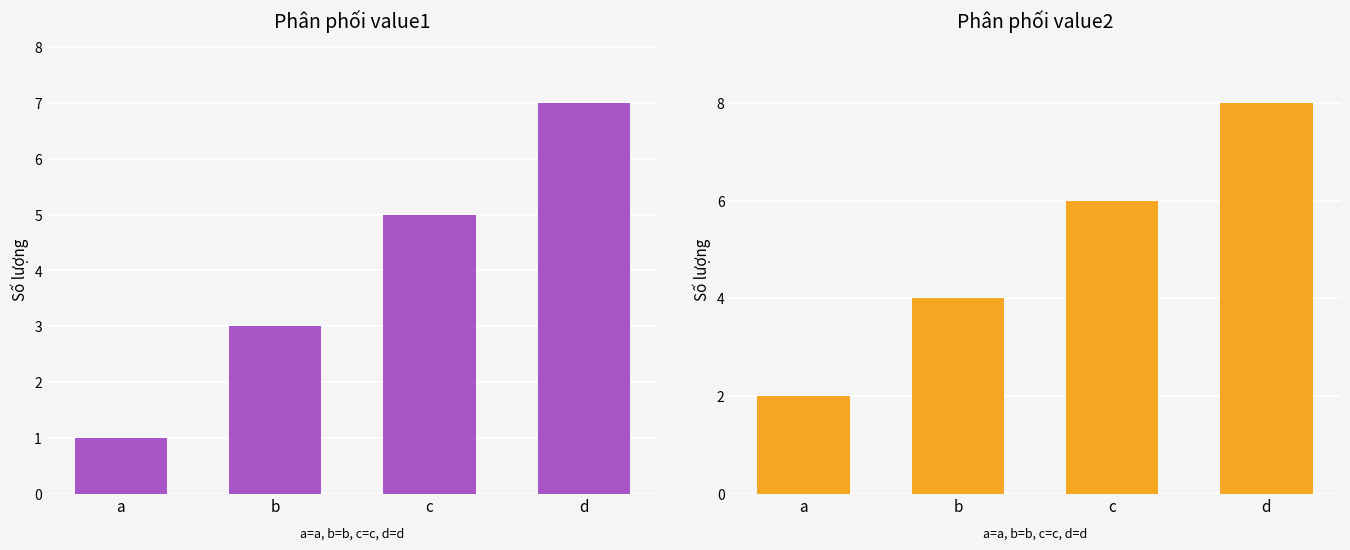

At how many categories does at least one series exceed 6?

1